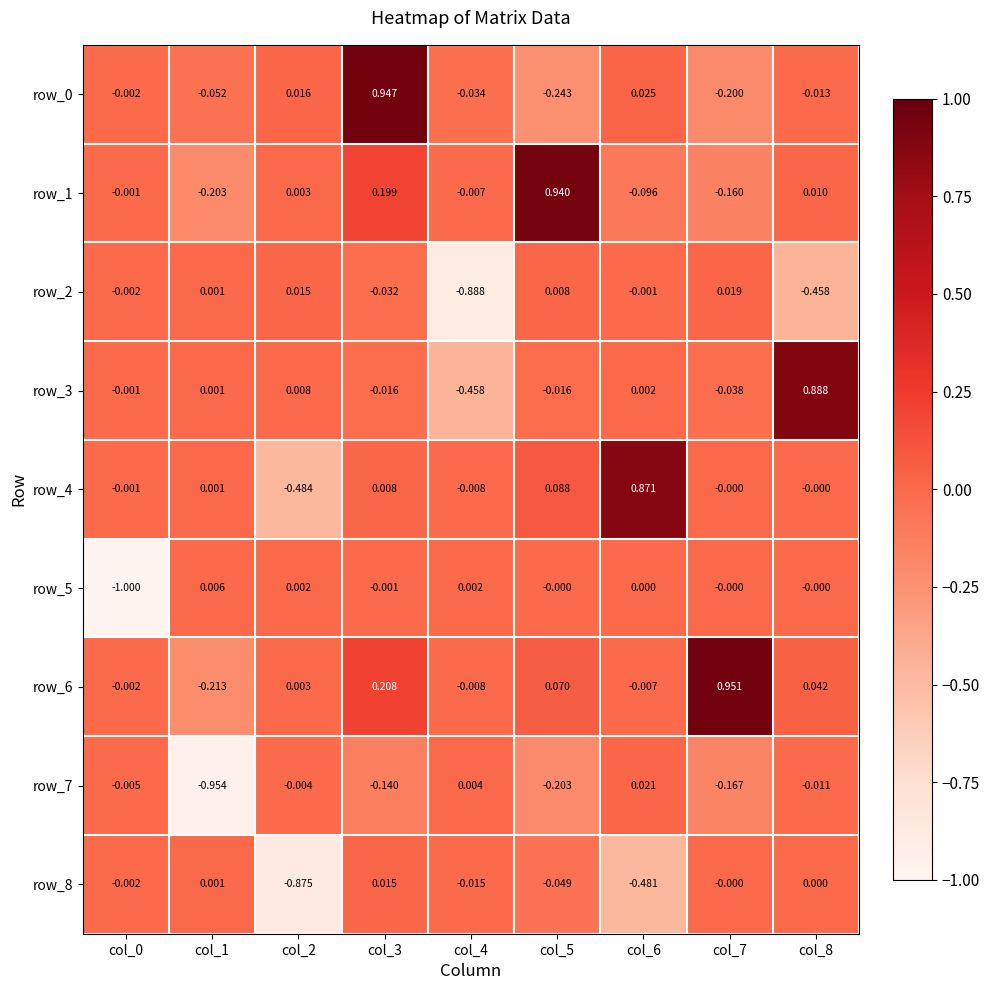

Which series has the widest spread of values?

row_4